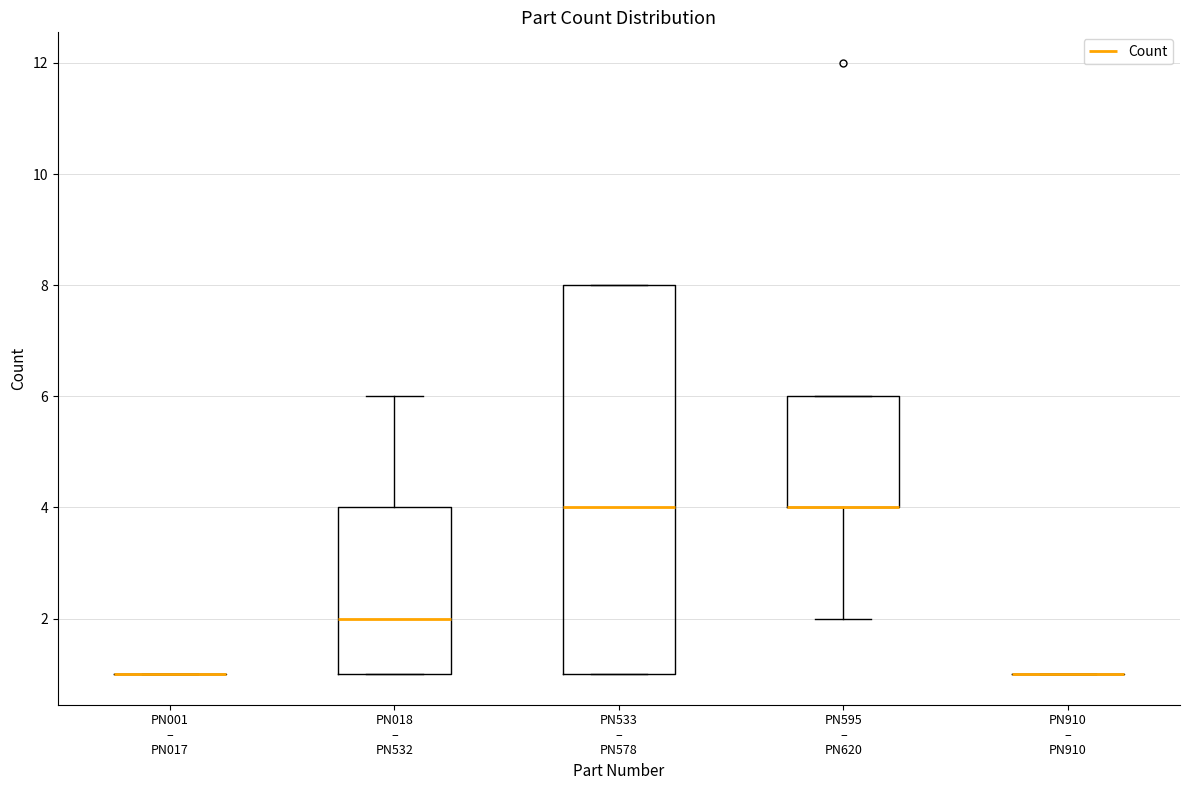

Reading left to right, read every box against the y-axis: the position of its median line, the range the box covers, and the ends of its whiskers. The values are not printed on the chart, so give them approximately, as read against the axis.

PN001 – PN017: box collapsed to a line at 1, whiskers 1 to 1
PN018 – PN532: median 2, box 1 to 4, whiskers 1 to 6
PN533 – PN578: median 4, box 1 to 8, whiskers 1 to 8
PN595 – PN620: median 4 (drawn on the box's lower edge), box 4 to 6, whiskers 2 to 6
PN910 – PN910: box collapsed to a line at 1, whiskers 1 to 1